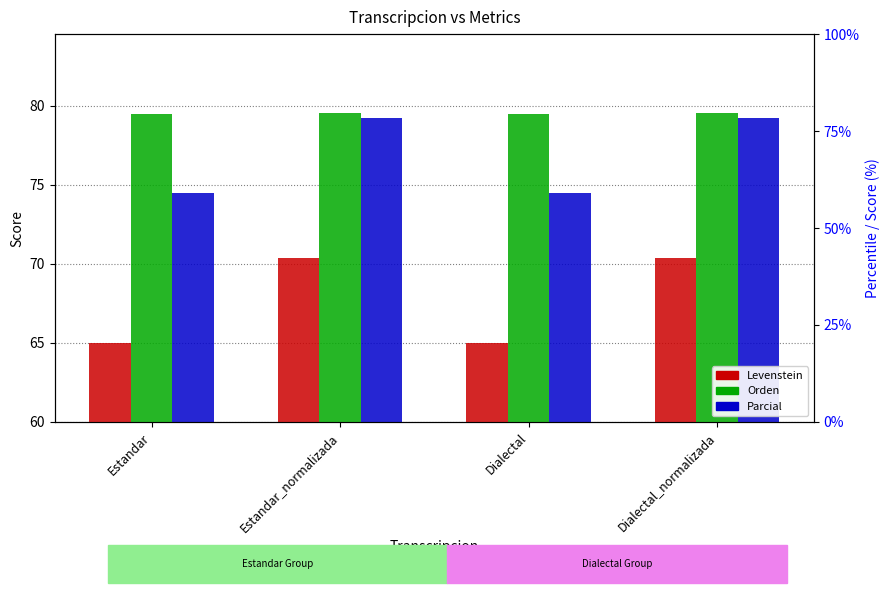

At how many categories does at least one series exceed 67?

4